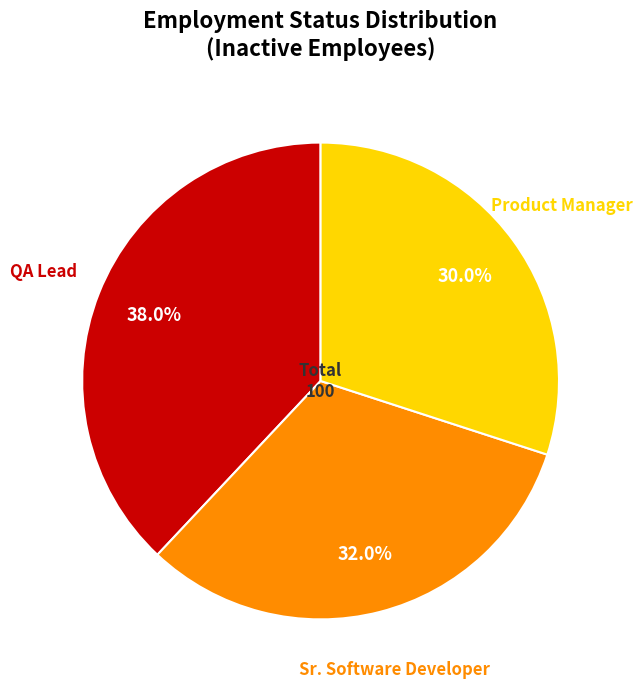

What is the smallest slice in the pie chart?

Product Manager